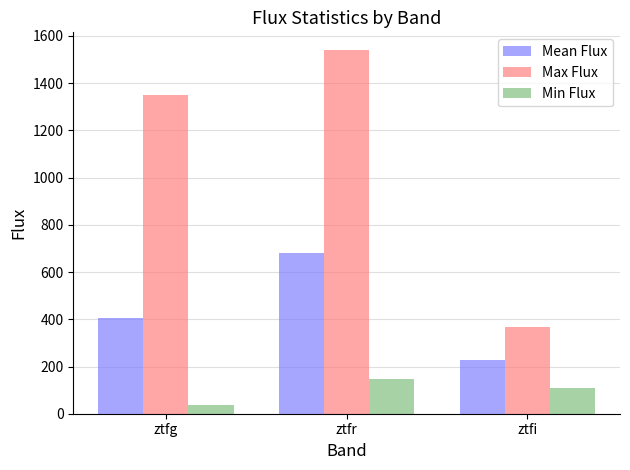

What is the approximate value of Mean Flux at ztfr?

681.5